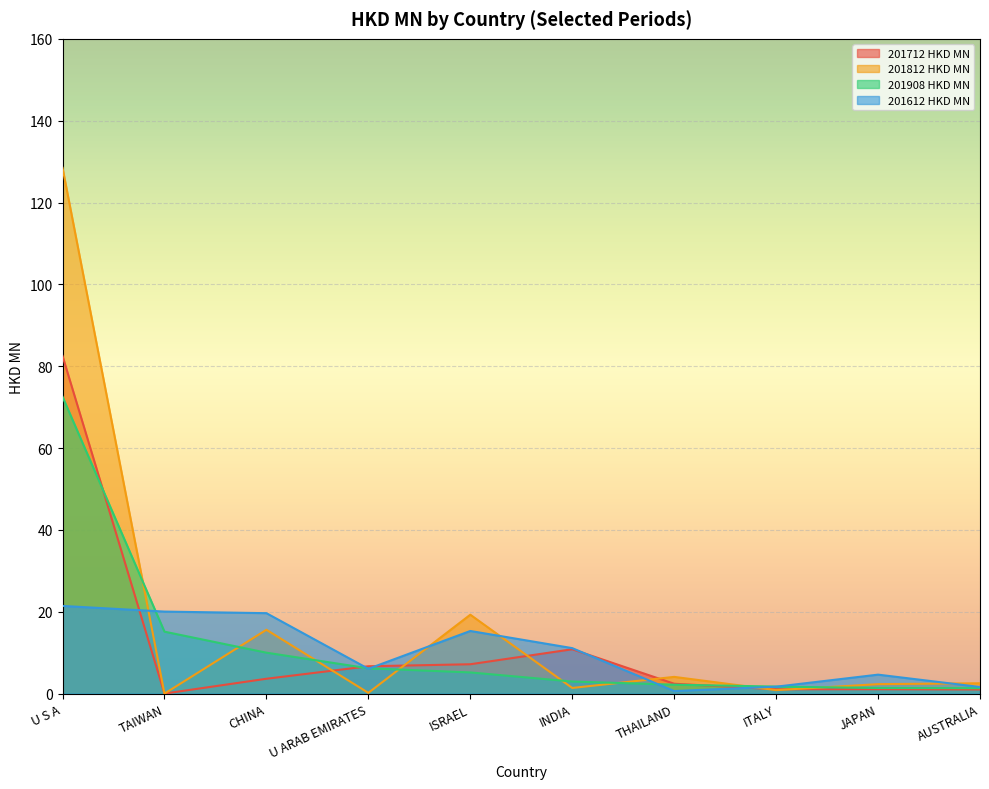

How many data points in 201712 HKD MN are less than 3?

5